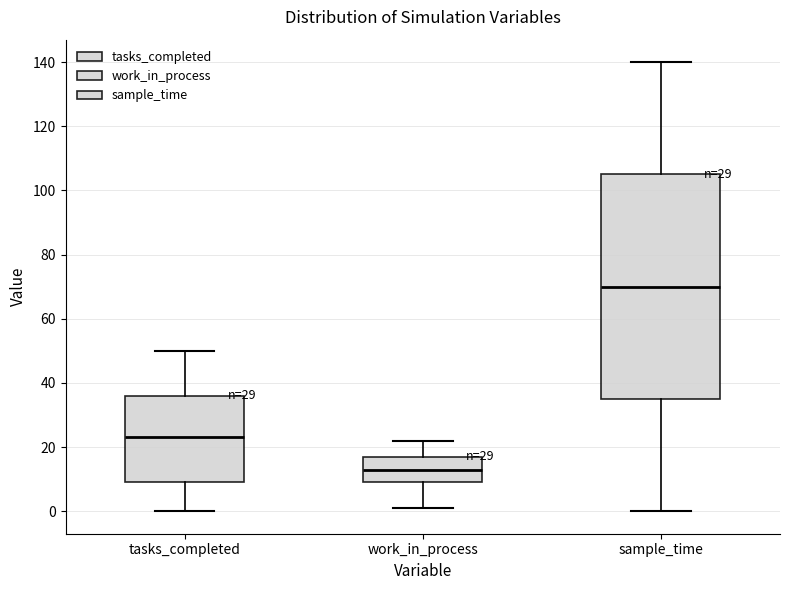

Which box's median line is the lowest?

work_in_process